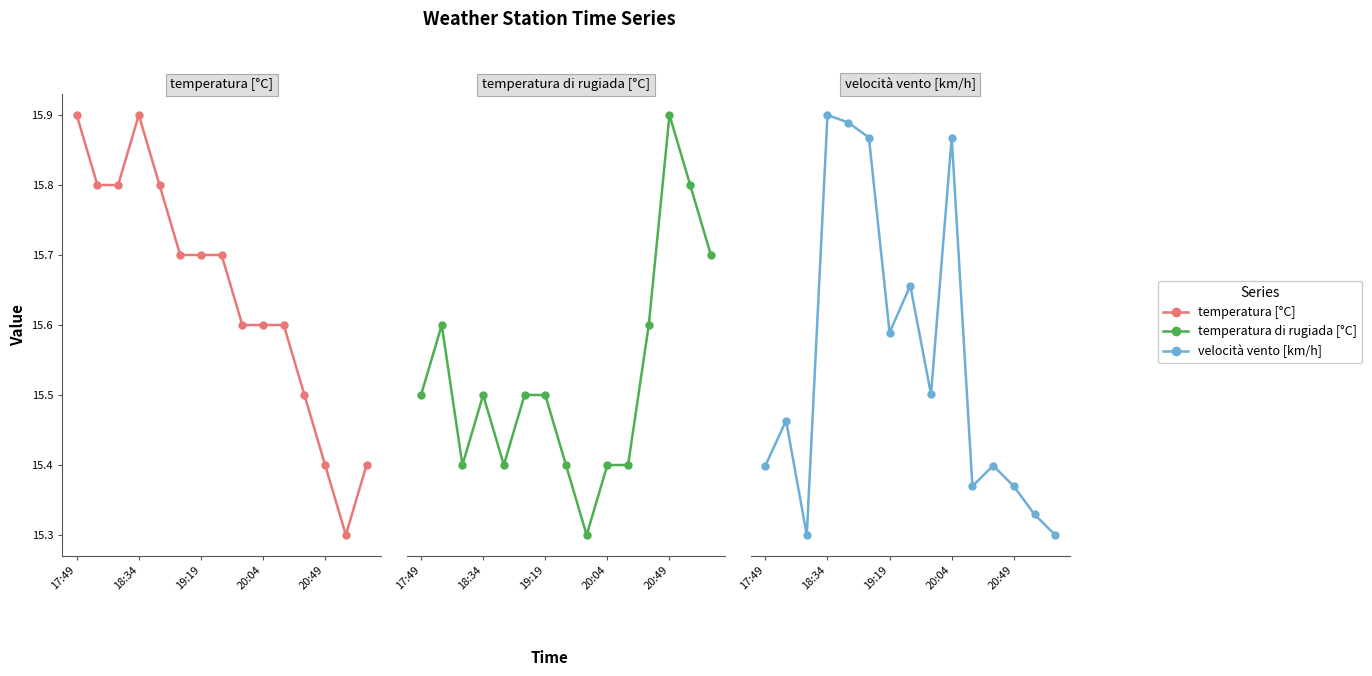

What is the average value of the temperatura di rugiada [°C] series?

10.0